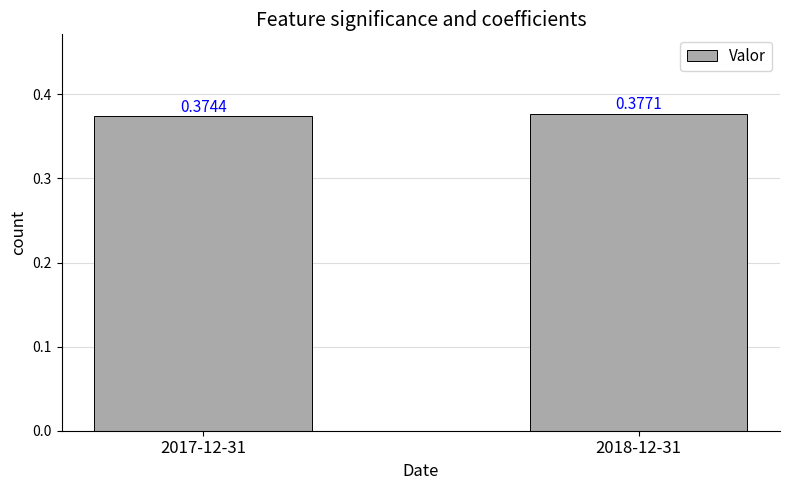

Between 2018-12-31 and 2017-12-31, which is larger?

2018-12-31